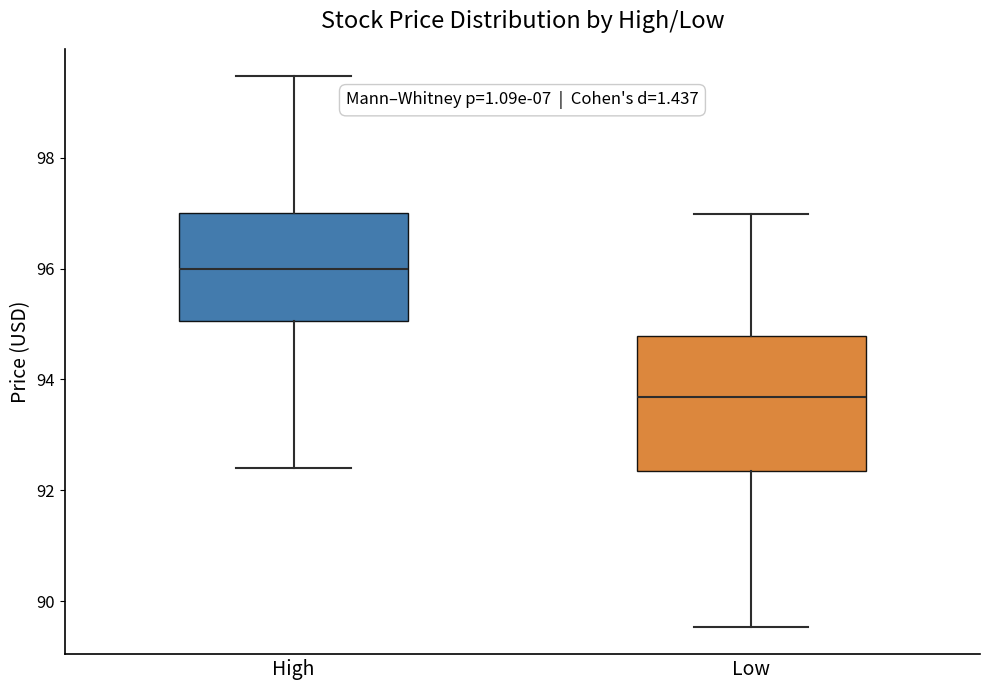

Comparing the boxes themselves (not the whiskers), which one is the tallest?

Low